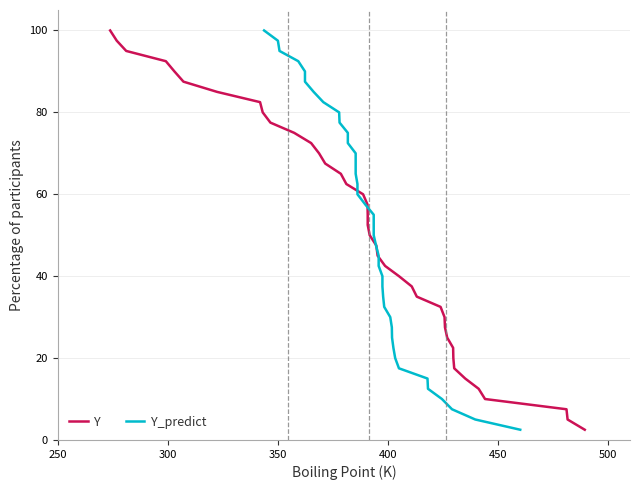

Reading left to right, extract all data points from this chart.

Y: 100.0	97.5	95.0	92.5	90.0	87.5	85.0	82.5	80.0	77.5	75.0	72.5	70.0	67.5	65.0	62.5	60.0	57.5	55.0	52.5	50.0	47.5	45.0	42.5	40.0	37.5	35.0	32.5	30.0	27.5	25.0	22.5	20.0	17.5	15.0	12.5	10.0	7.5	5.0	2.5
Y_predict: 100.0	97.5	95.0	92.5	90.0	87.5	85.0	82.5	80.0	77.5	75.0	72.5	70.0	67.5	65.0	62.5	60.0	57.5	55.0	52.5	50.0	47.5	45.0	42.5	40.0	37.5	35.0	32.5	30.0	27.5	25.0	22.5	20.0	17.5	15.0	12.5	10.0	7.5	5.0	2.5